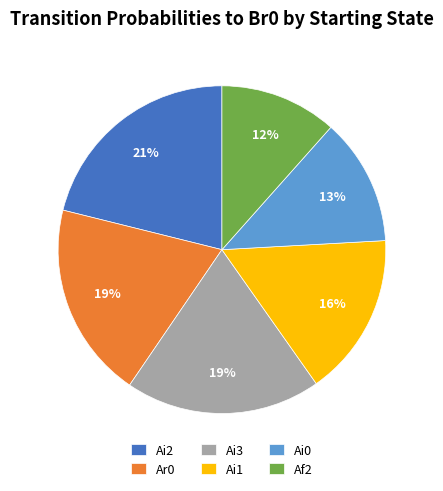

To the nearest percent, what is the combined percentage of Ai3 and Ai0?

32%